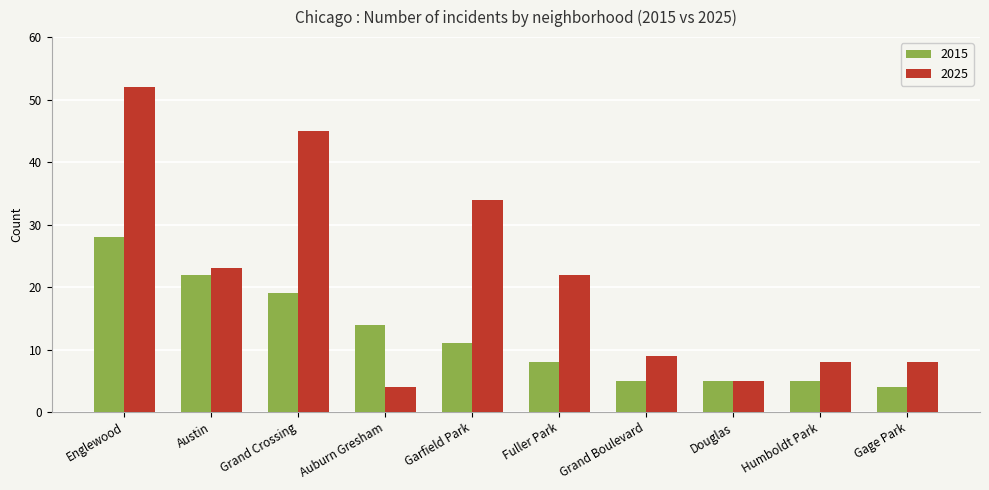

Reading left to right, what are all the values shown in this chart?

2015: 28	22	19	14	11	8	5	5	5	4
2025: 52	23	45	4	34	22	9	5	8	8